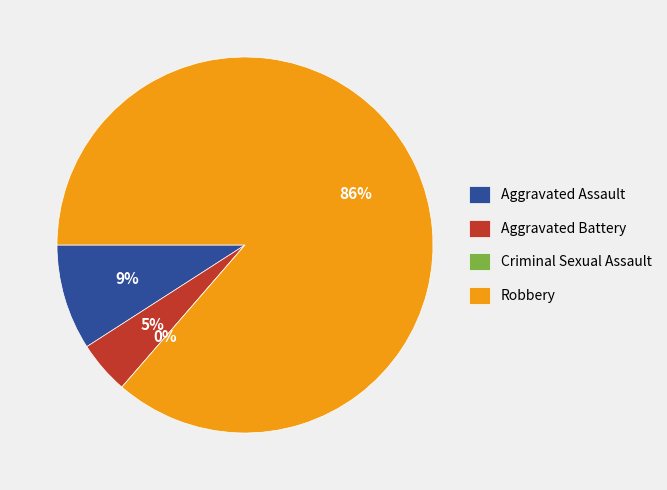

What percentage do Aggravated Assault and Robbery together represent?

95.5%